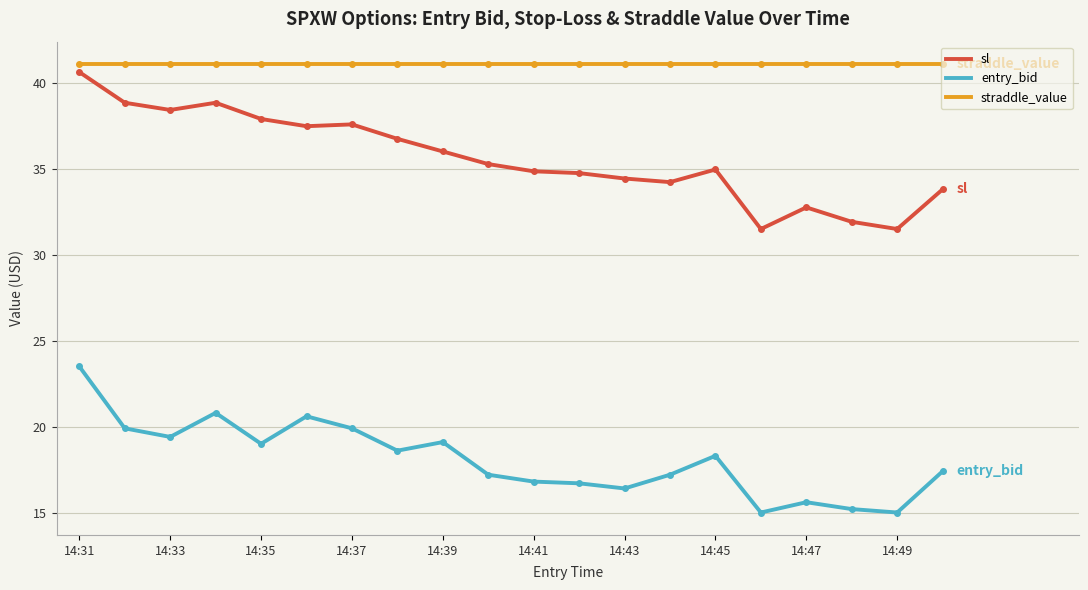

Which series has the largest total across all categories?

straddle_value